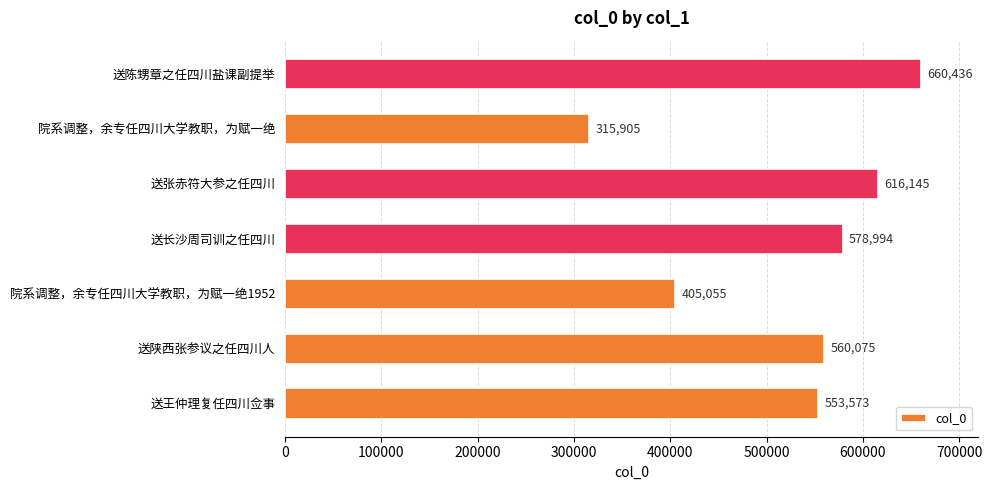

What is the change in value from 院系调整，余专任四川大学教职，为赋一绝1952 to 送张赤符大参之任四川?

+211090